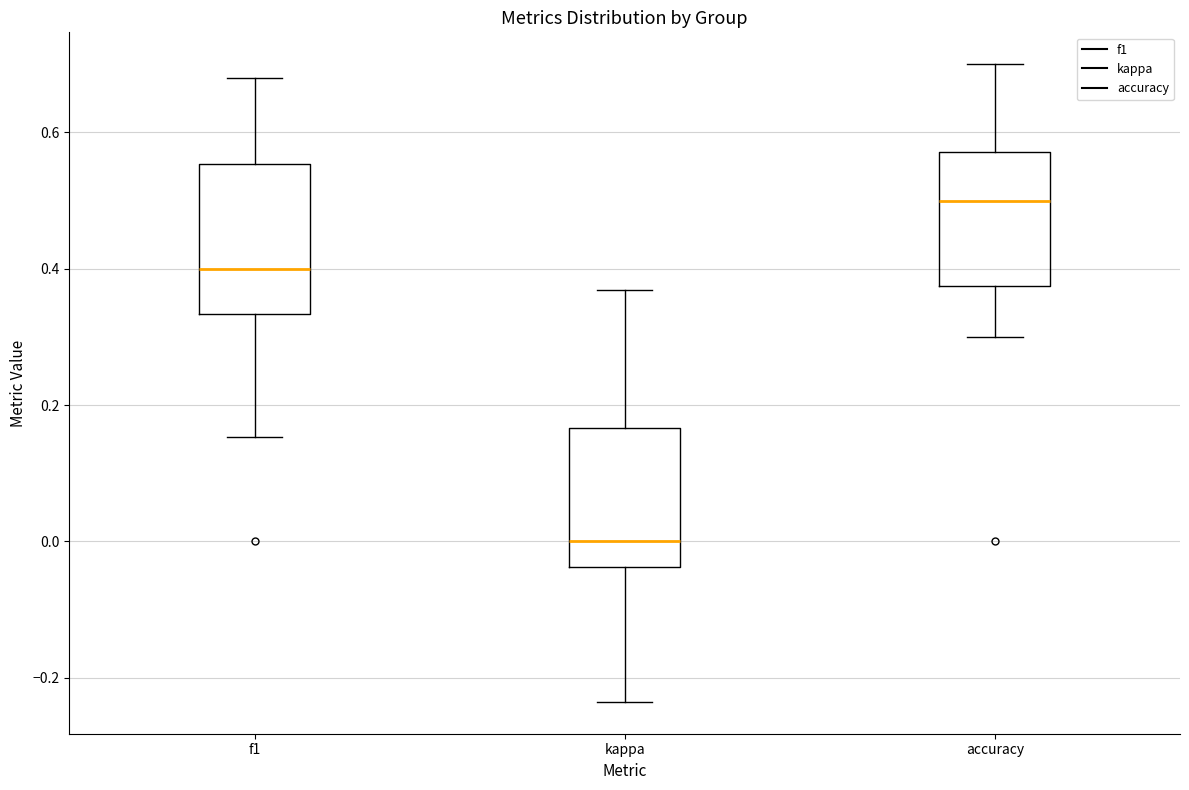

Where does the upper whisker of the box for accuracy end on the y-axis? The values are not printed on the chart, so give them approximately, as read against the axis.

0.70